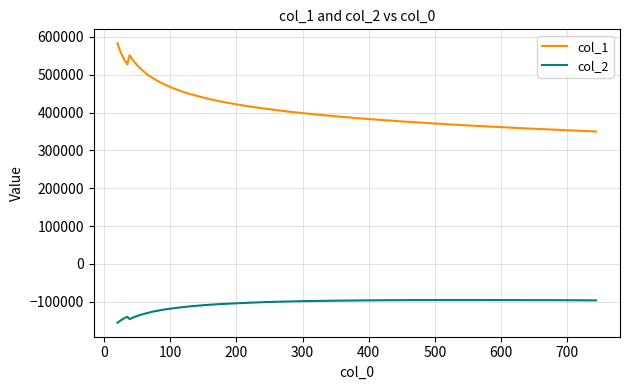

In col_1, how many points are lower than both neighbors (excluding endpoints)?

1